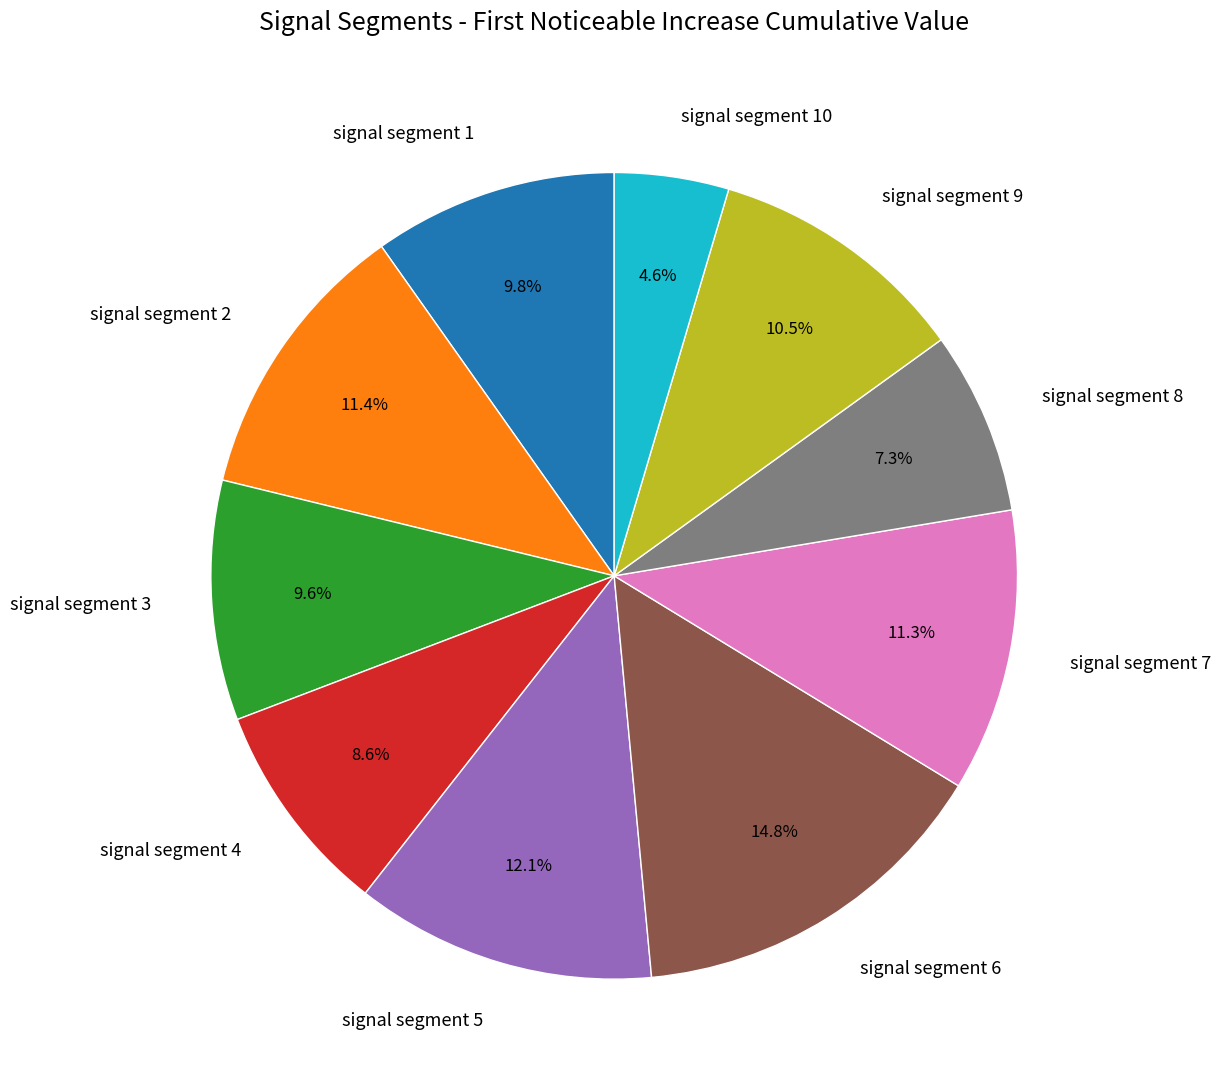

What is the smallest slice in the pie chart?

signal segment 10